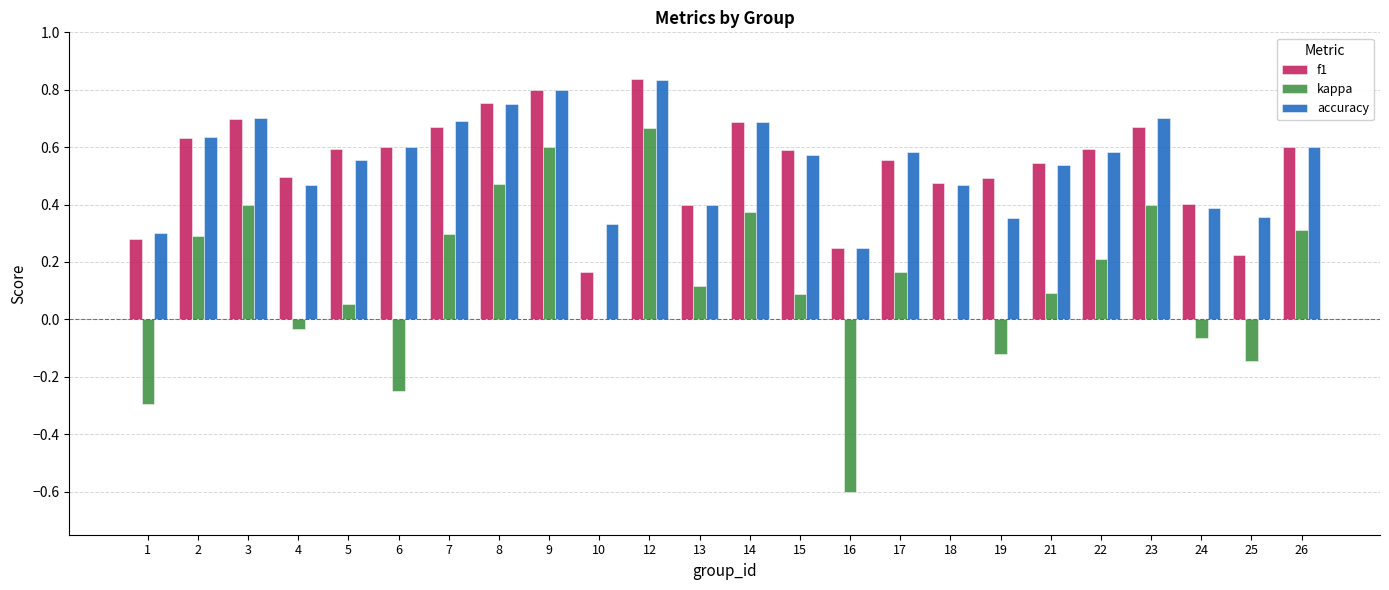

How many series are shown in this chart?

3